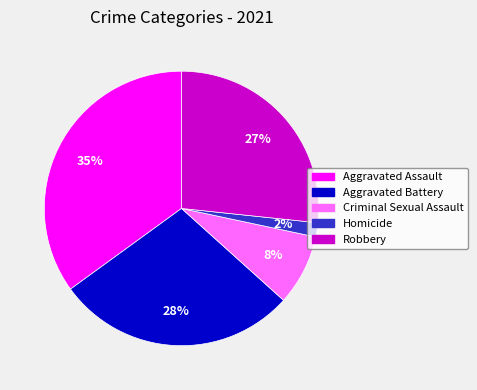

What is the largest slice in the pie chart?

Aggravated Assault